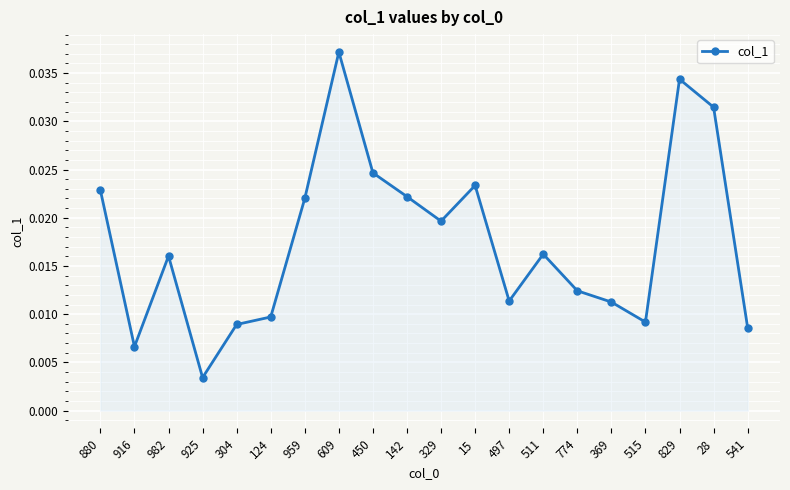

What is the label of the 19th point from the left?

28